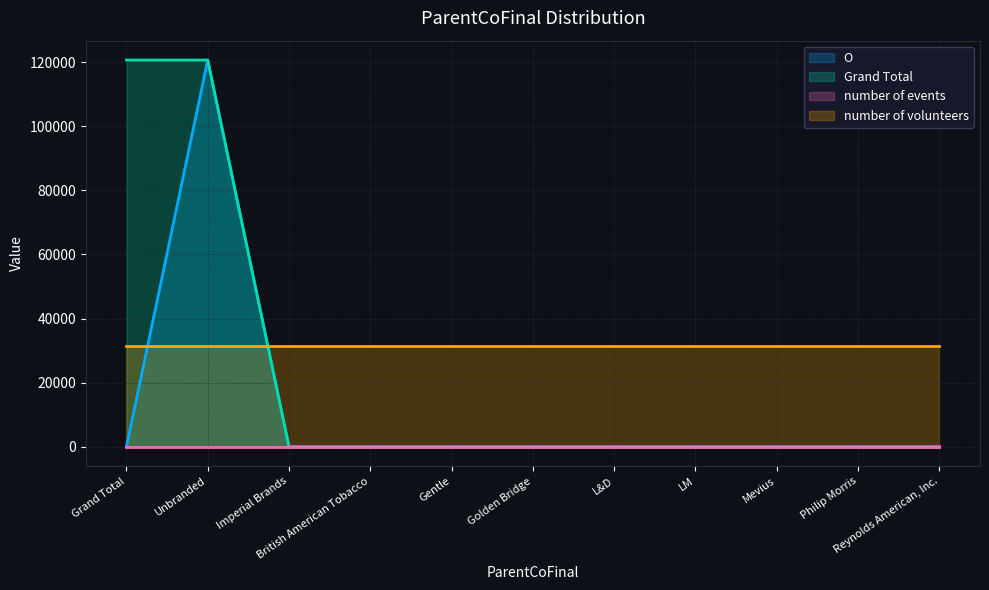

Which series has the largest range (max minus min)?

Grand Total